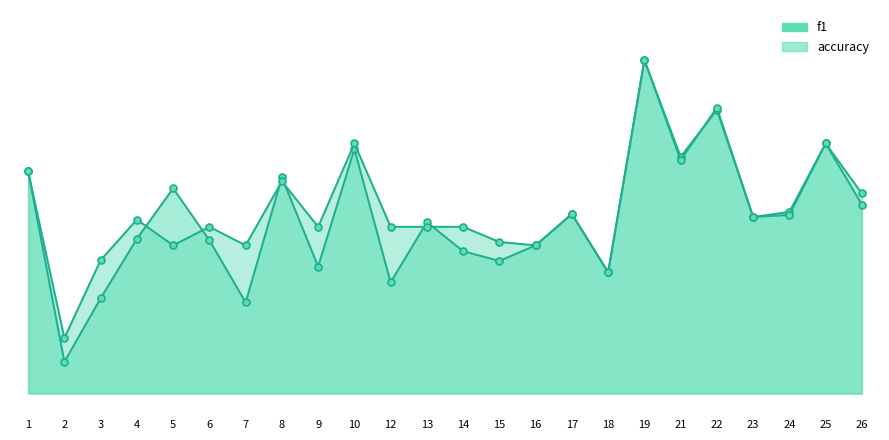

What are all the series names shown in the legend?

f1, accuracy